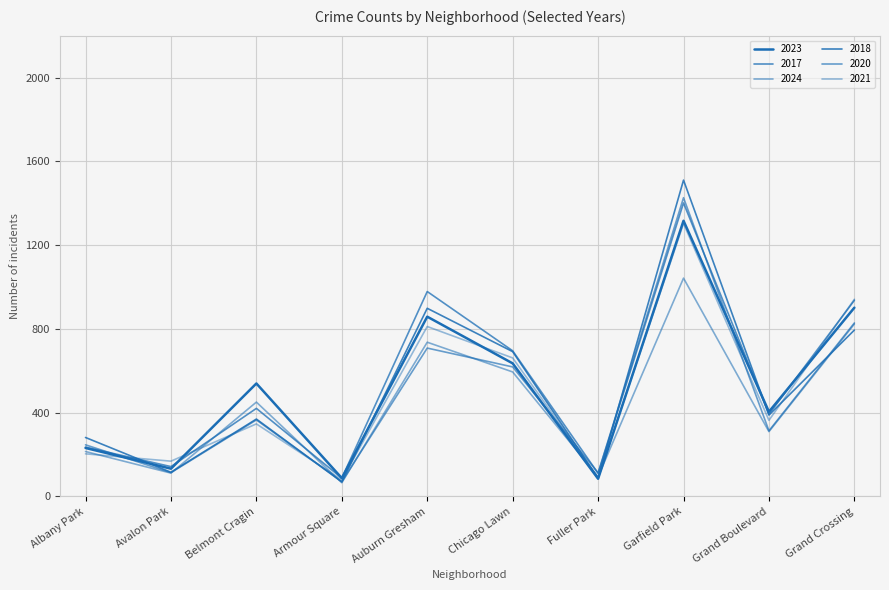

True or false: 2024 and 2021 cross at least once.

True